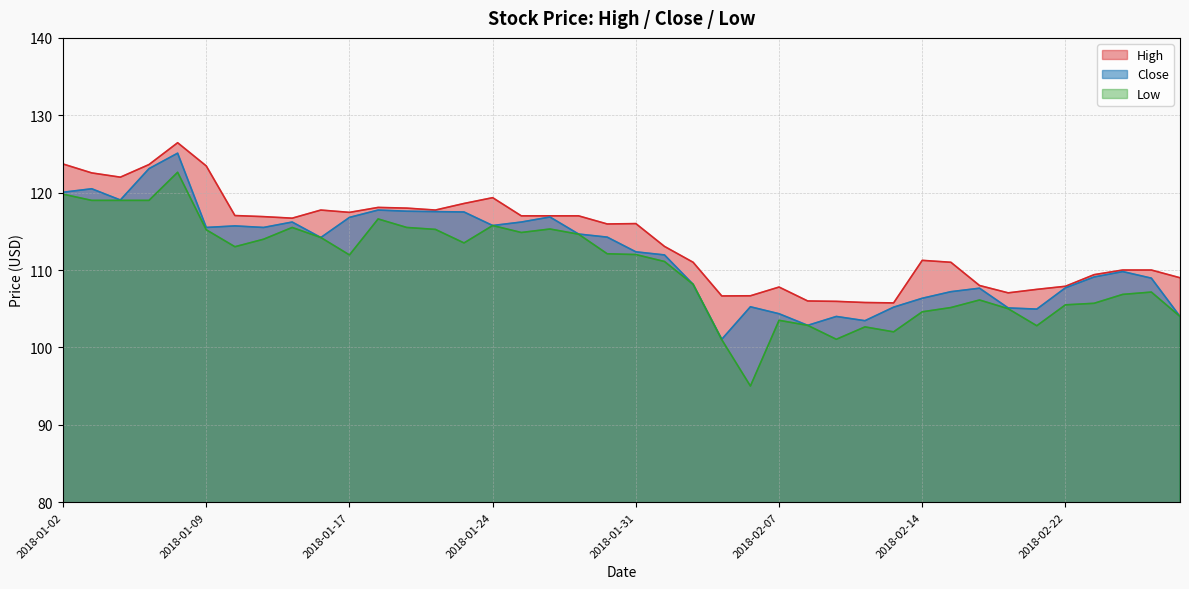

Read the Close value at 2018-02-09.

104.0